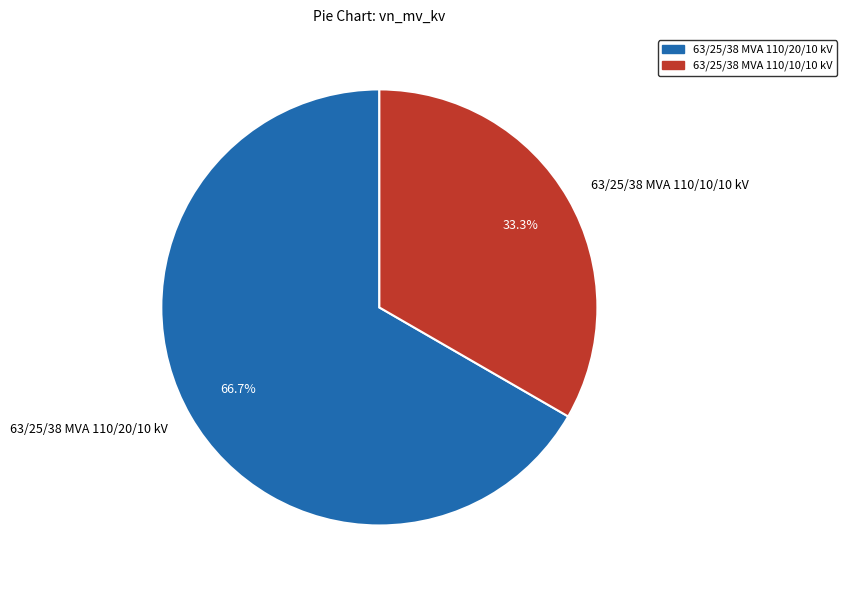

To the nearest percent, what is the difference between the 63/25/38 MVA 110/20/10 kV and 63/25/38 MVA 110/10/10 kV slice percentages?

33%